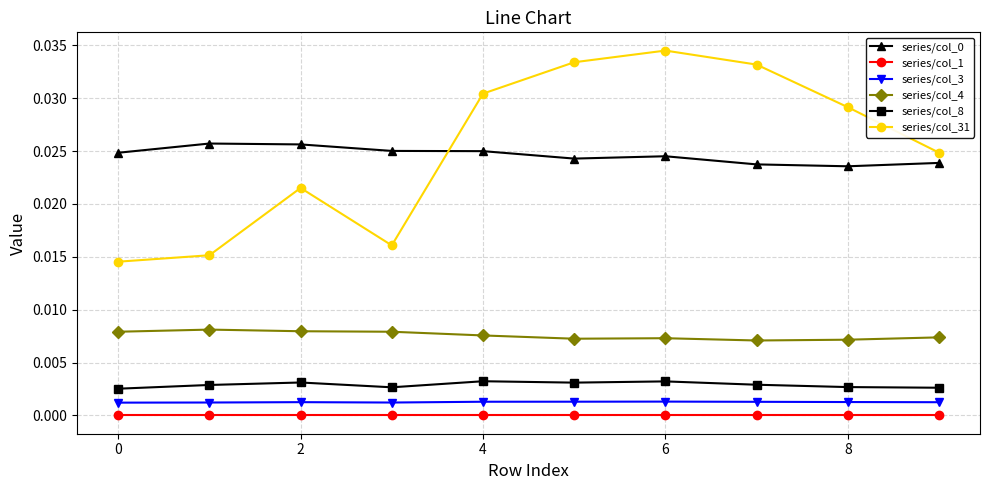

How many lines are shown in the chart?

6